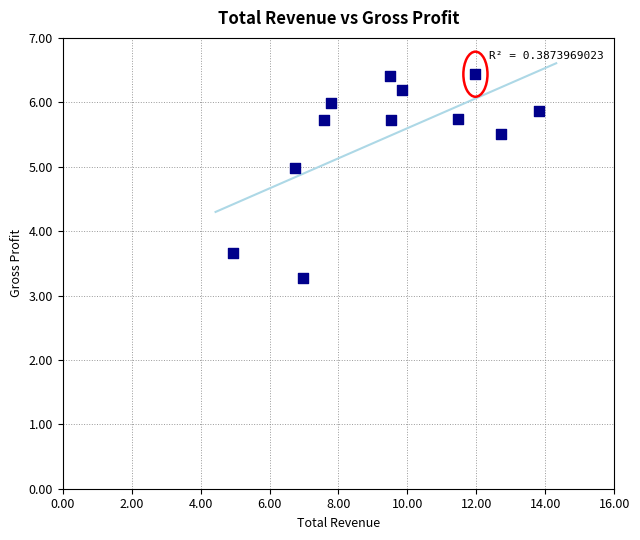

What is the average Y value?

5.5